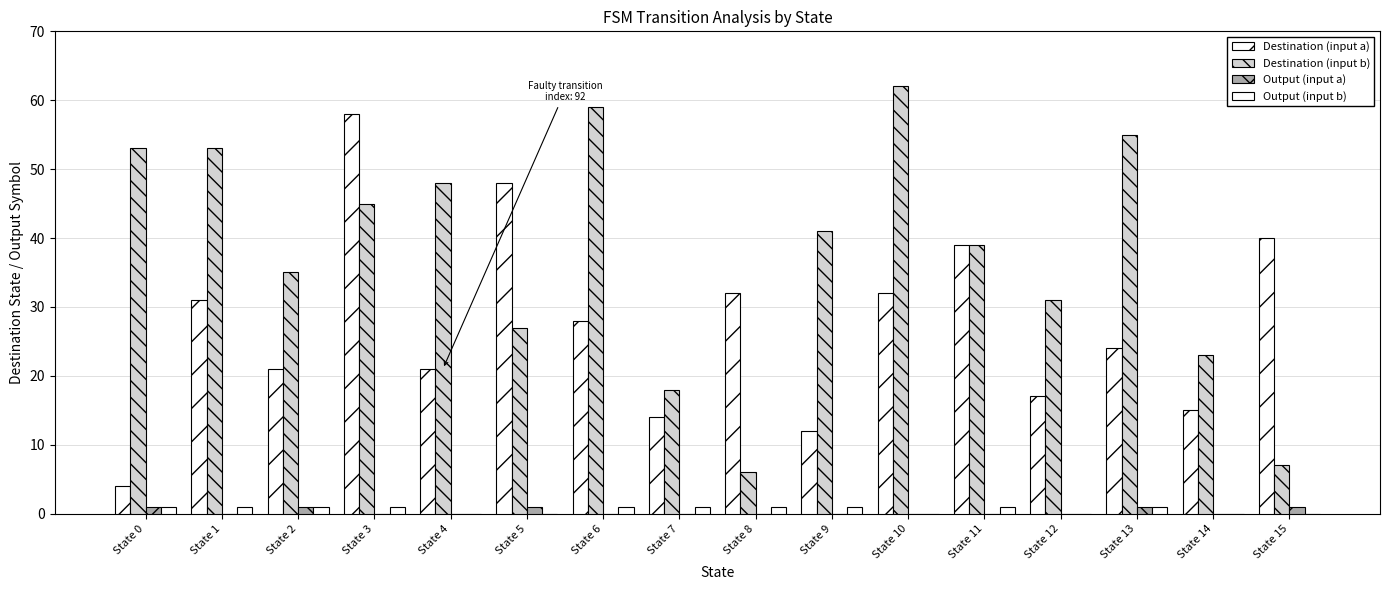

How many categories are shown in the chart?

16